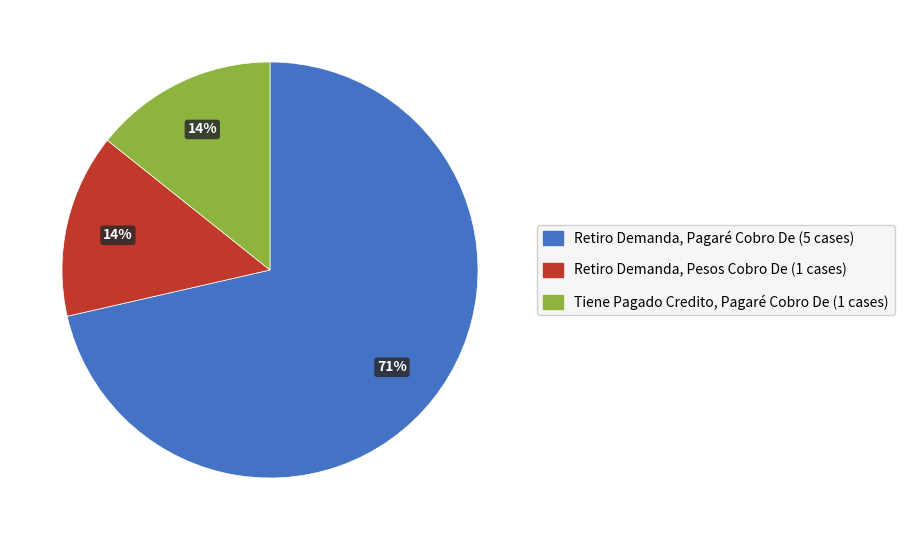

How many slices are in this pie chart?

3